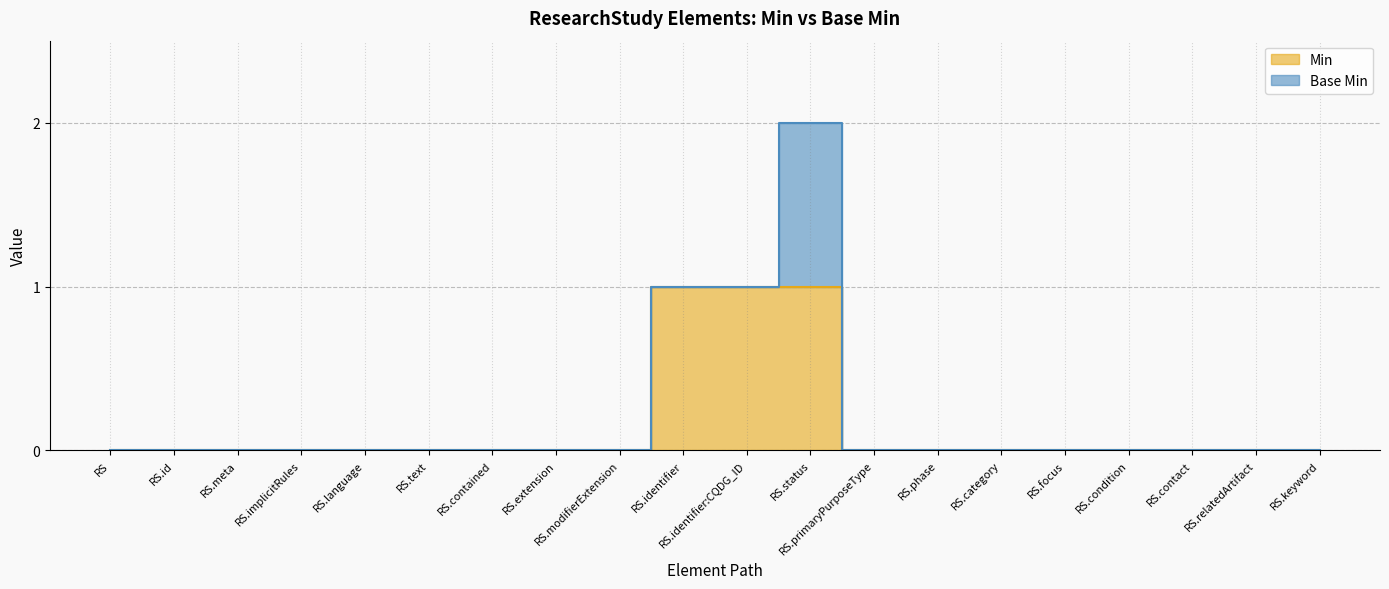

Between RS and RS.contained, which is larger?

RS